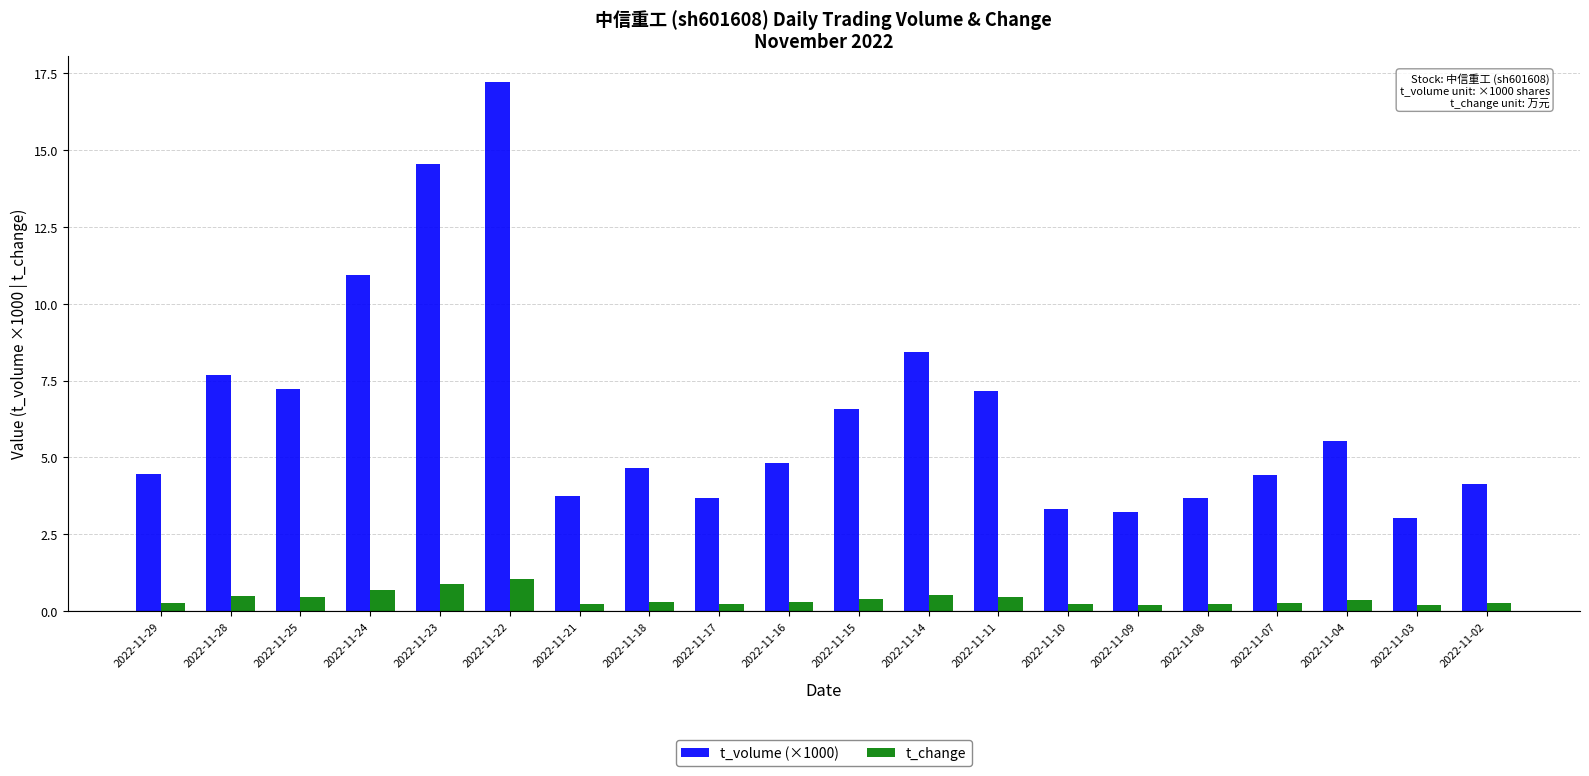

How many bars are there in total?

40